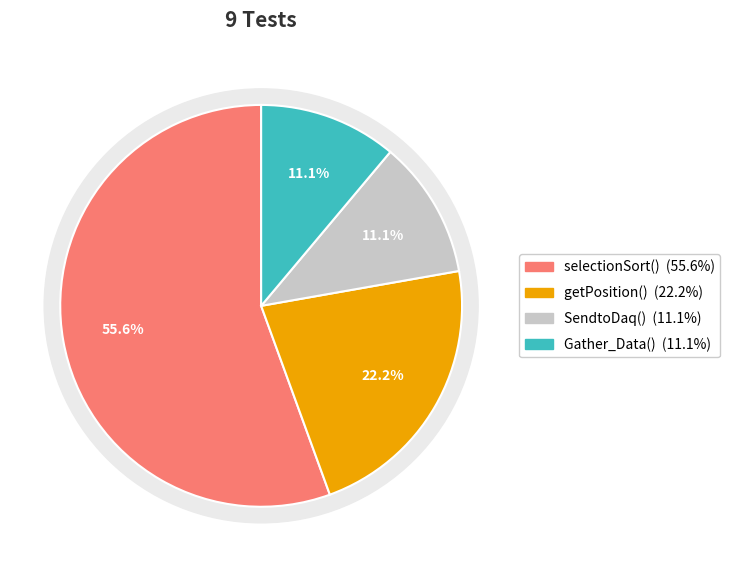

Which has a higher value, SendtoDaq() or Gather_Data()?

SendtoDaq()